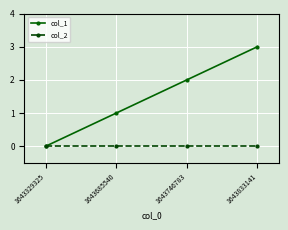

True or false: col_2 has more than 1 interior local peaks.

False